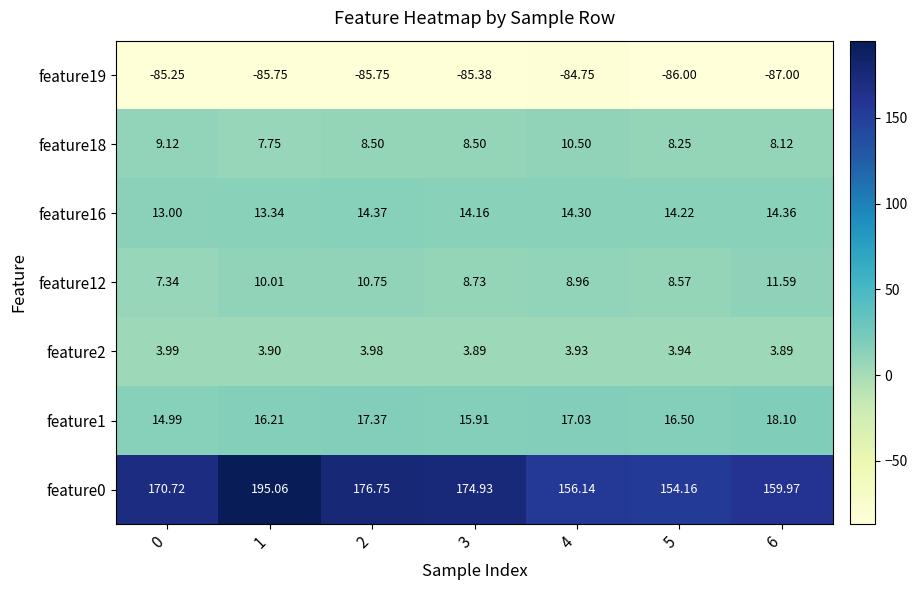

How many distinct data groups are displayed?

7